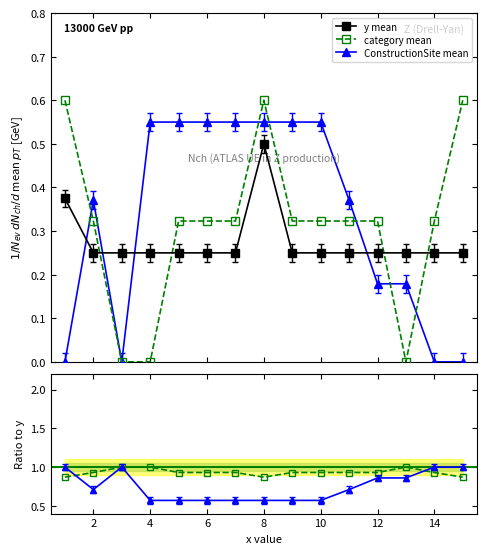

True or false: ConstructionSite mean and category mean intersect in this chart.

True